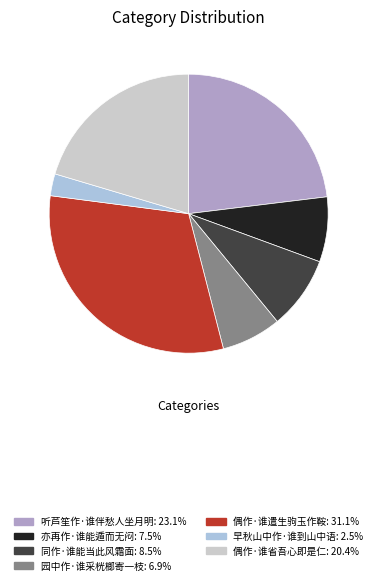

Do 亦再作·谁能遁而无闷 and 偶作·谁省吾心即是仁 together represent more than half of the pie?

No